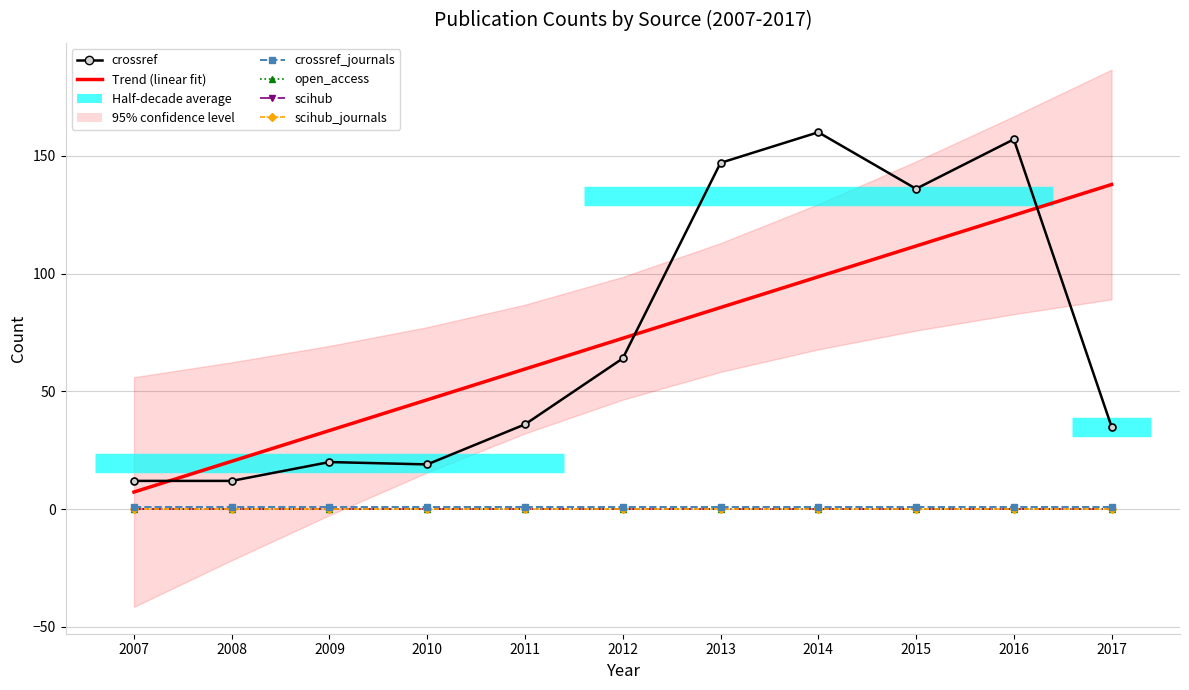

Which has a higher value, 2017 or 2013?

2013